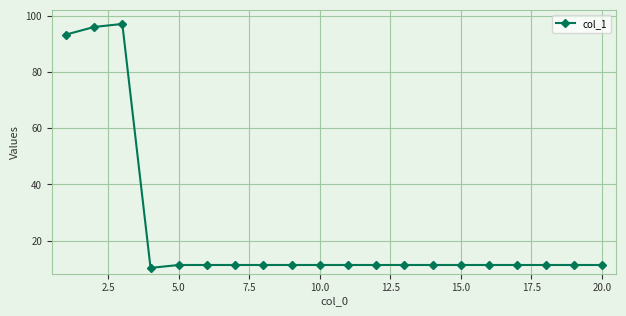

What is the difference between the maximum and minimum values?

86.8